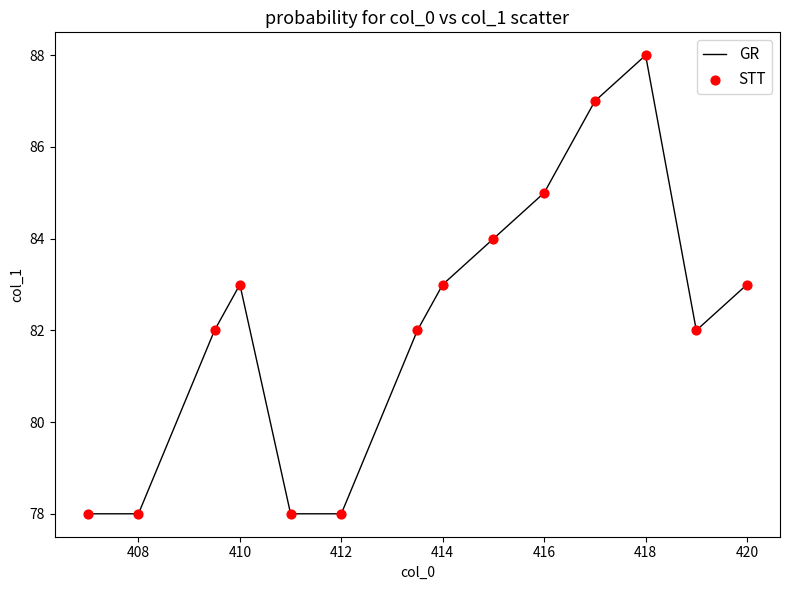

What is the greatest value displayed?

88